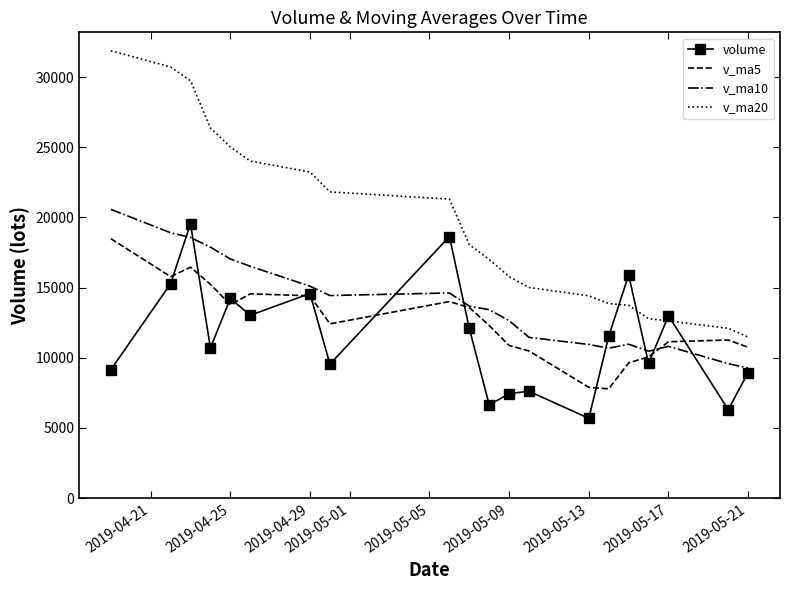

Which series has the widest spread of values?

v_ma20